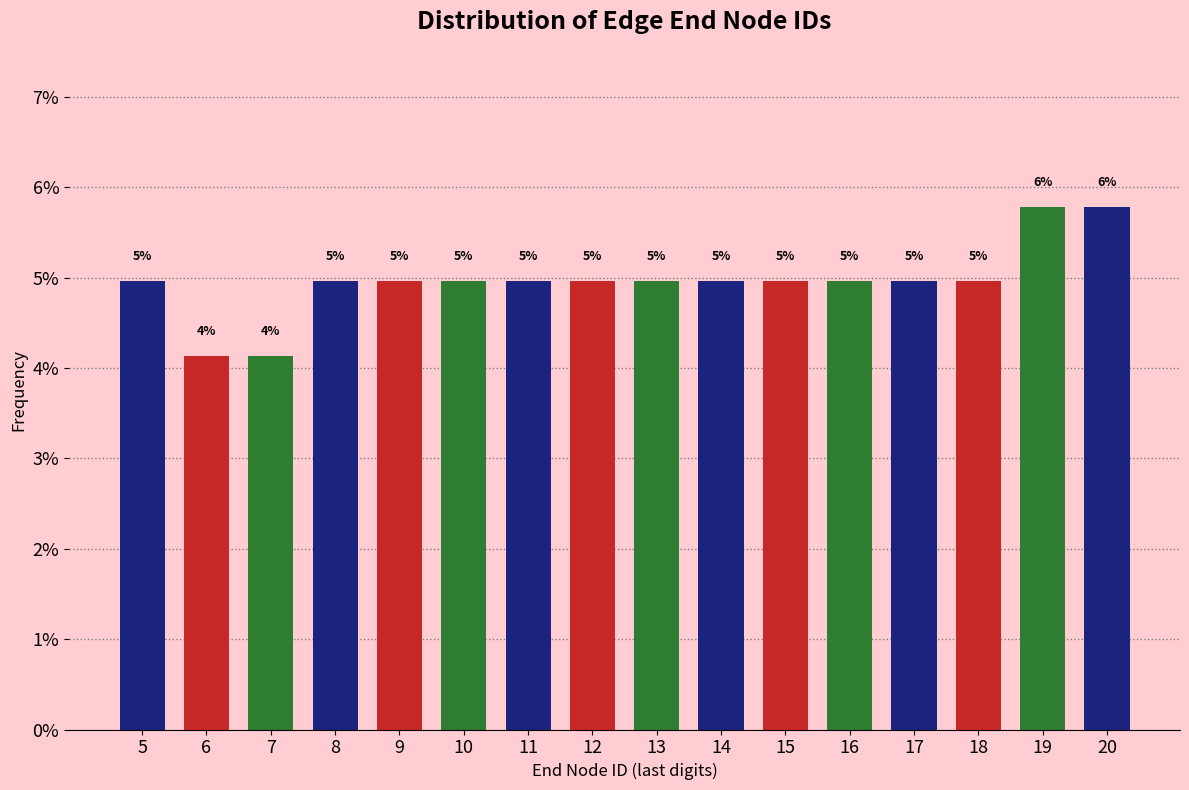

What is the average value?

5.0